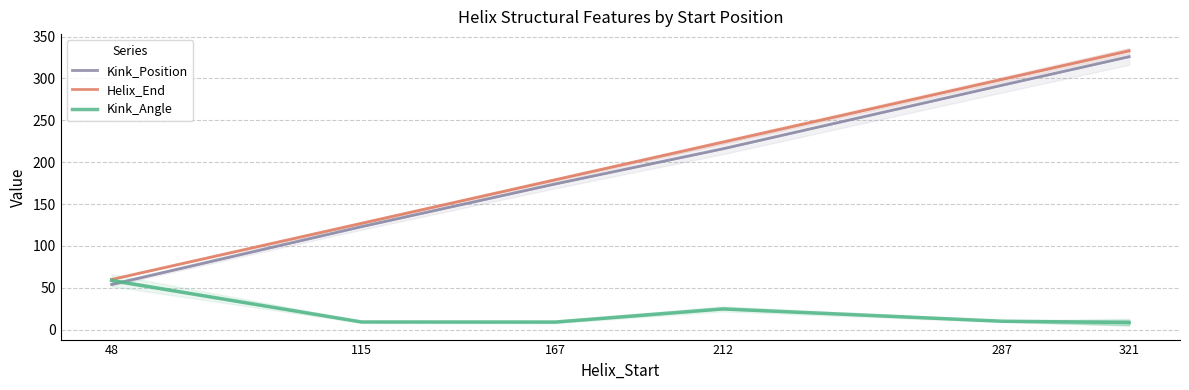

True or false: Kink_Angle and Kink_Position cross at least once.

True